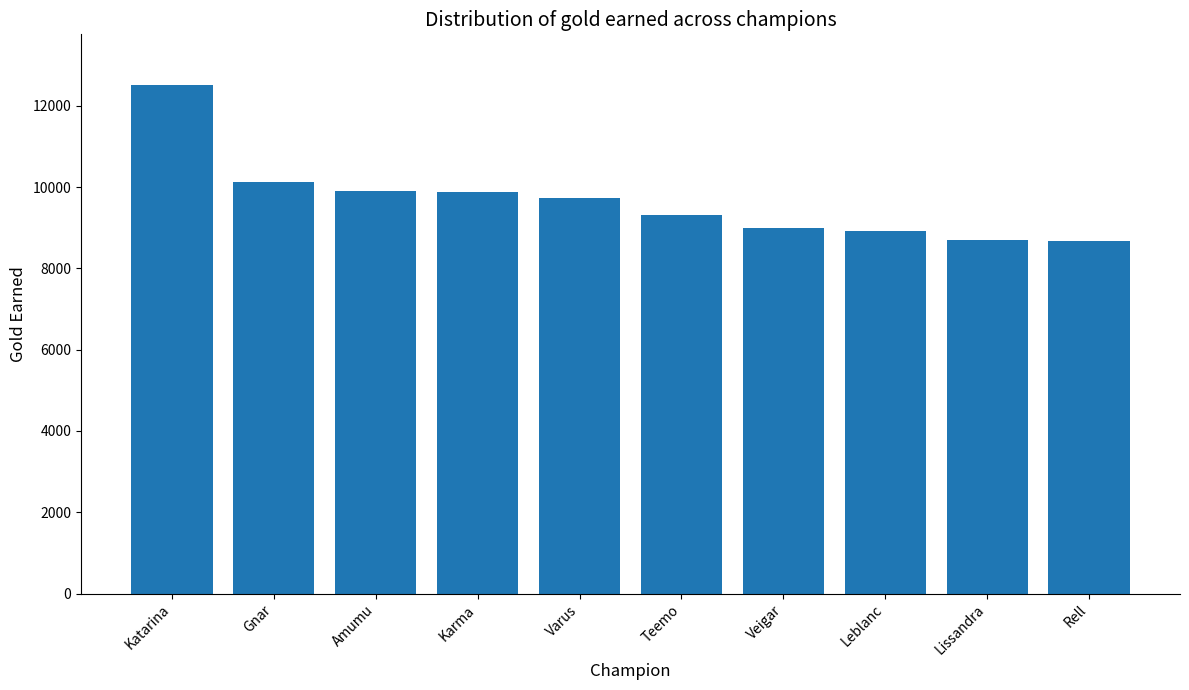

How many bars are there in total?

10